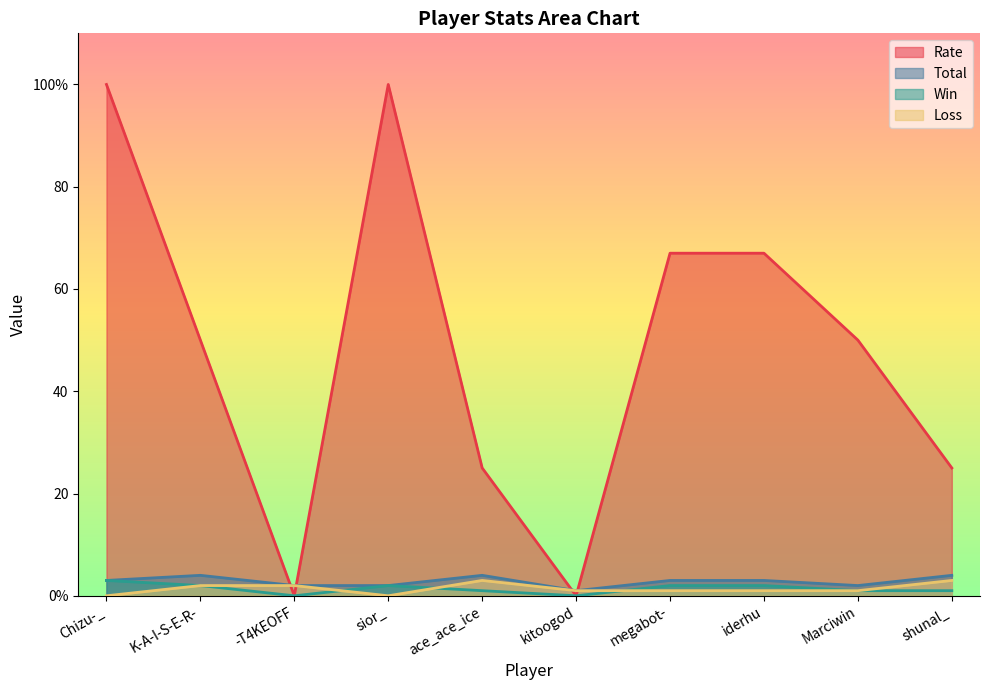

What is the difference between the maximum and minimum values in the Loss series?

3